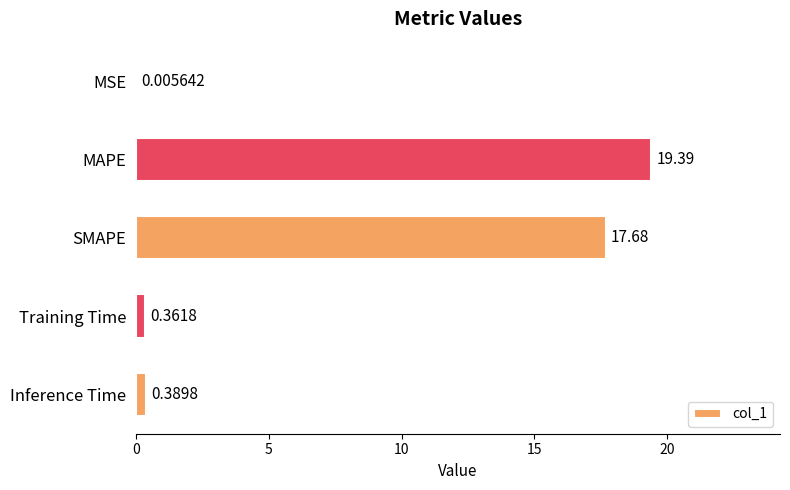

What is the sum of all values?

37.8